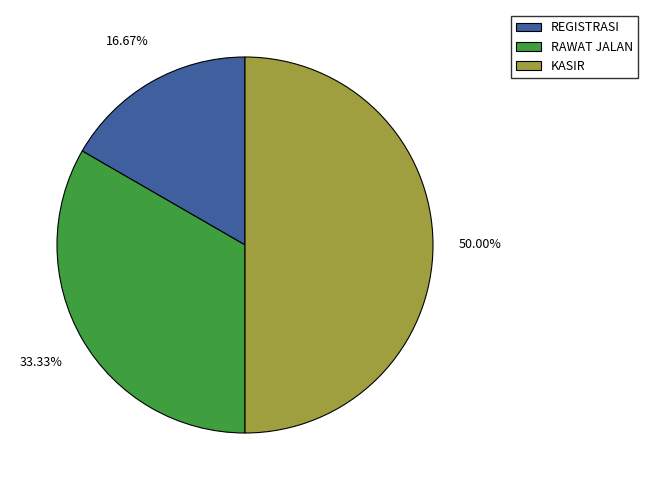

Does REGISTRASI represent more than half of the total?

No